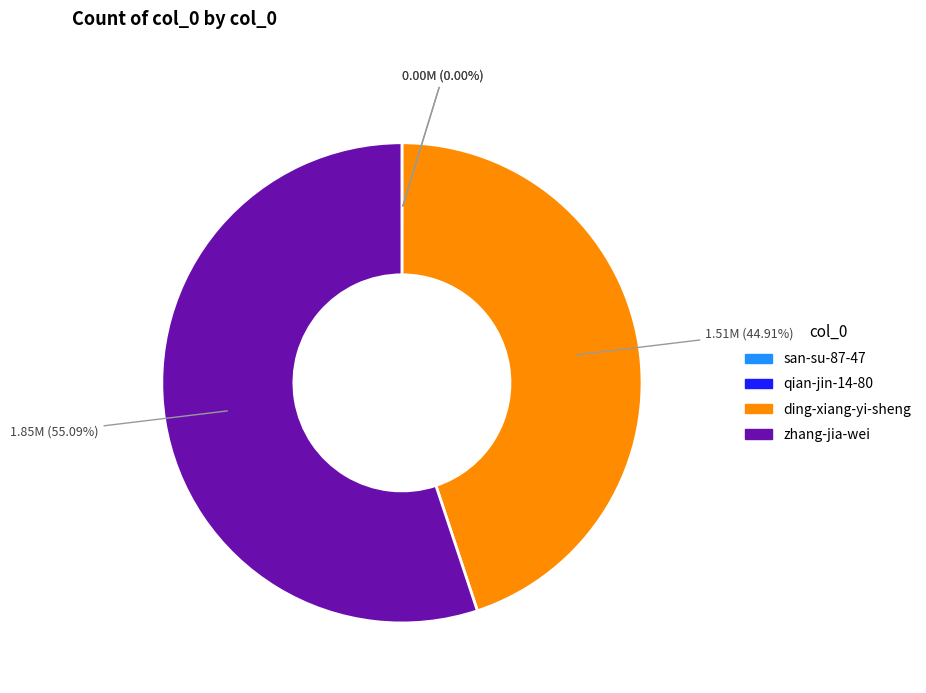

Which category has the biggest portion of the pie?

zhang-jia-wei